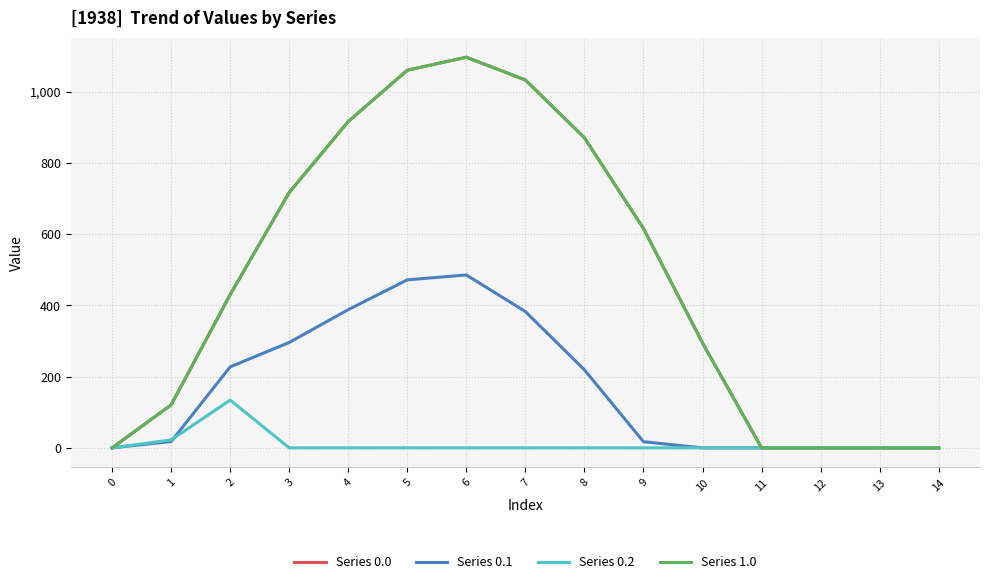

True or false: Series 1.0 has a value of 430.3 at 2.

True